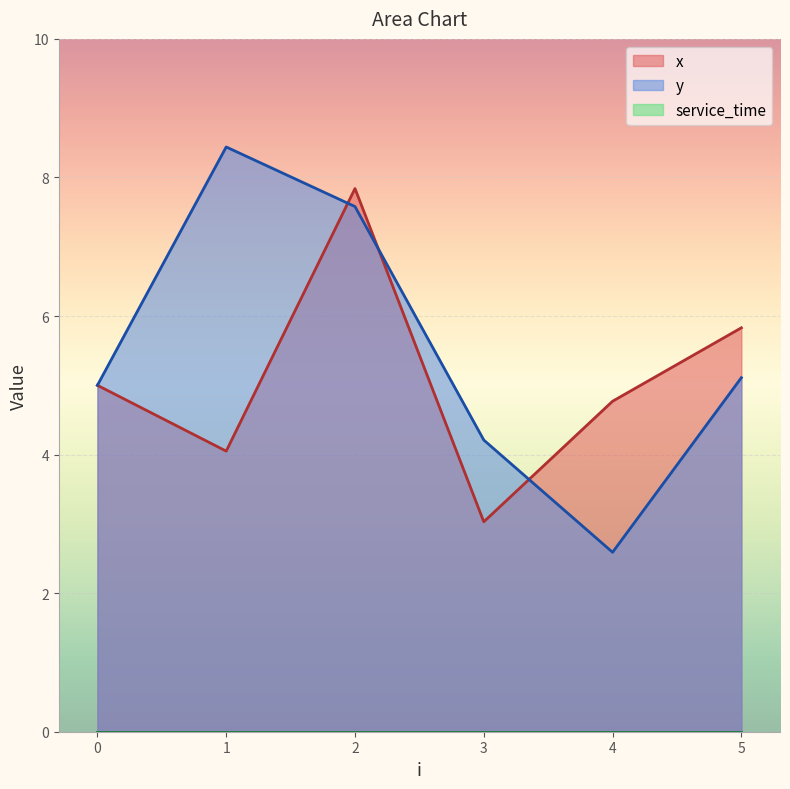

List the series in order of their overall mean, highest first.

y, x